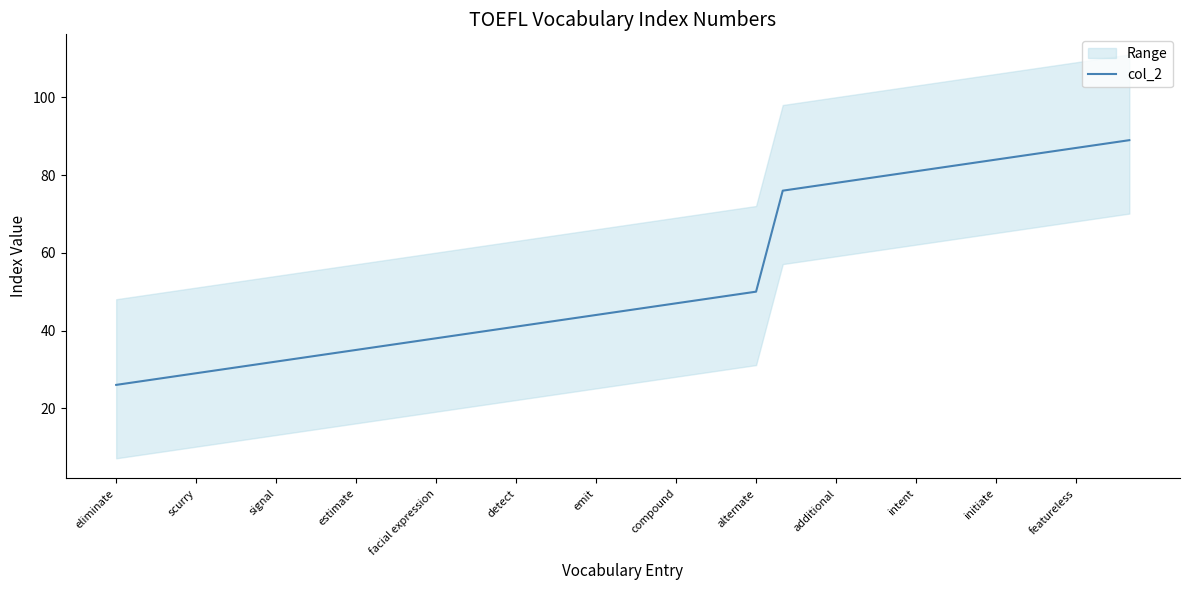

Does the chart have visible grid lines?

No